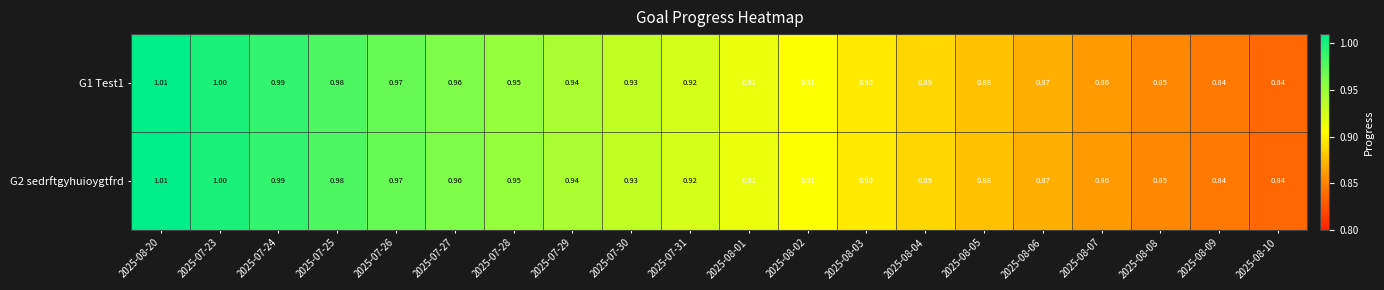

Is the value of G2 sedrftgyhuioygtfrd at 2025-08-08 greater than the value of G1 Test1 at 2025-07-28?

No